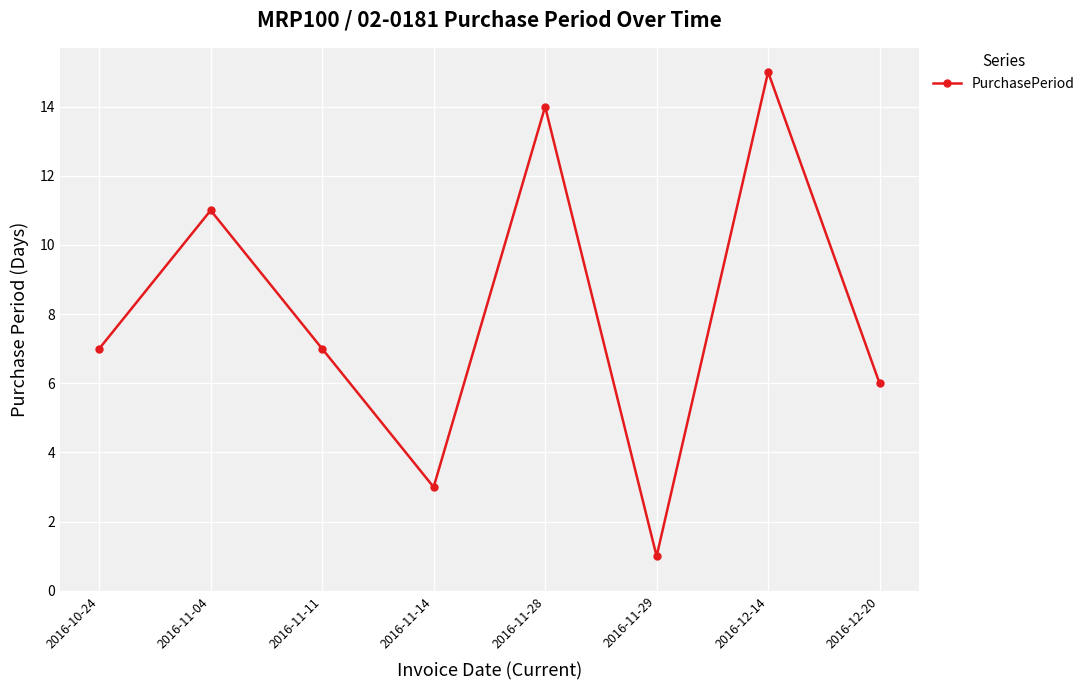

What is the label of the 4th point from the left?

2016-11-14